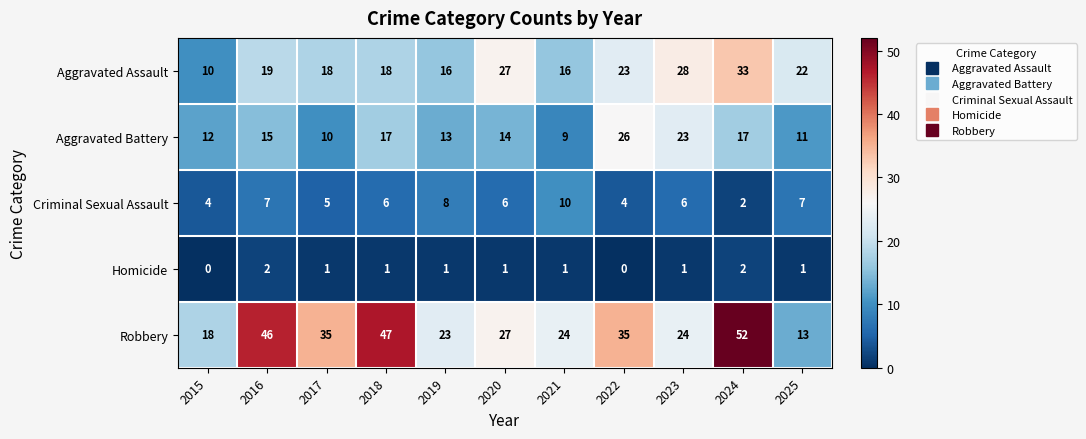

True or false: Homicide has a value of 3 at 2024.

False